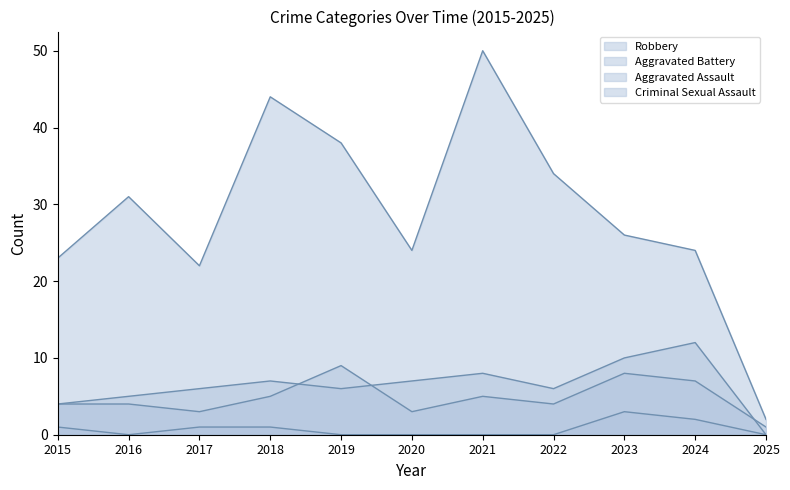

True or false: Aggravated Battery has a value of 17 at 2023.

False